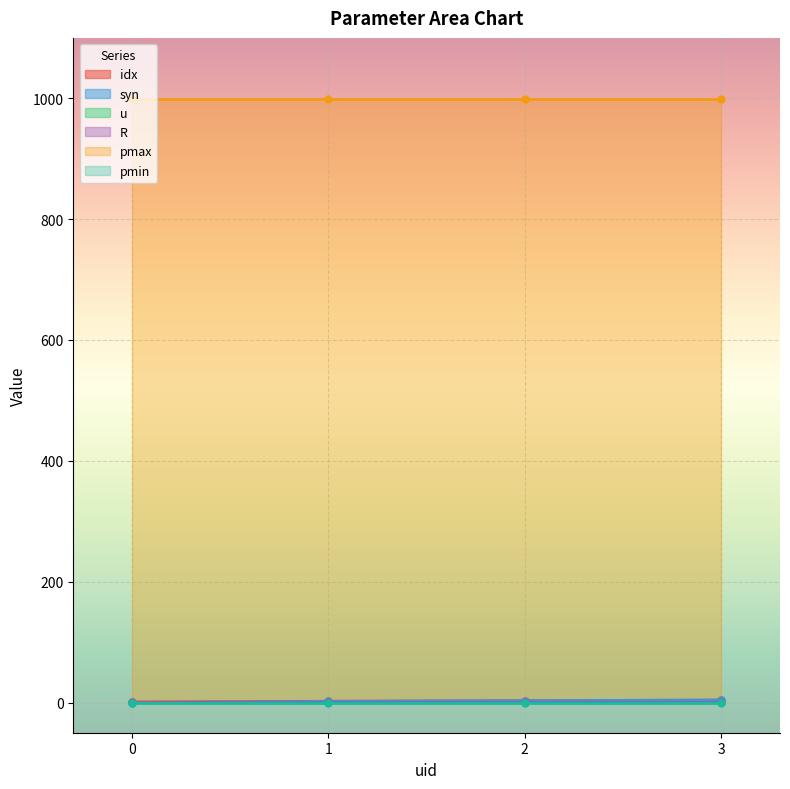

Is the value of pmax at 3 greater than the value of syn at 3?

Yes